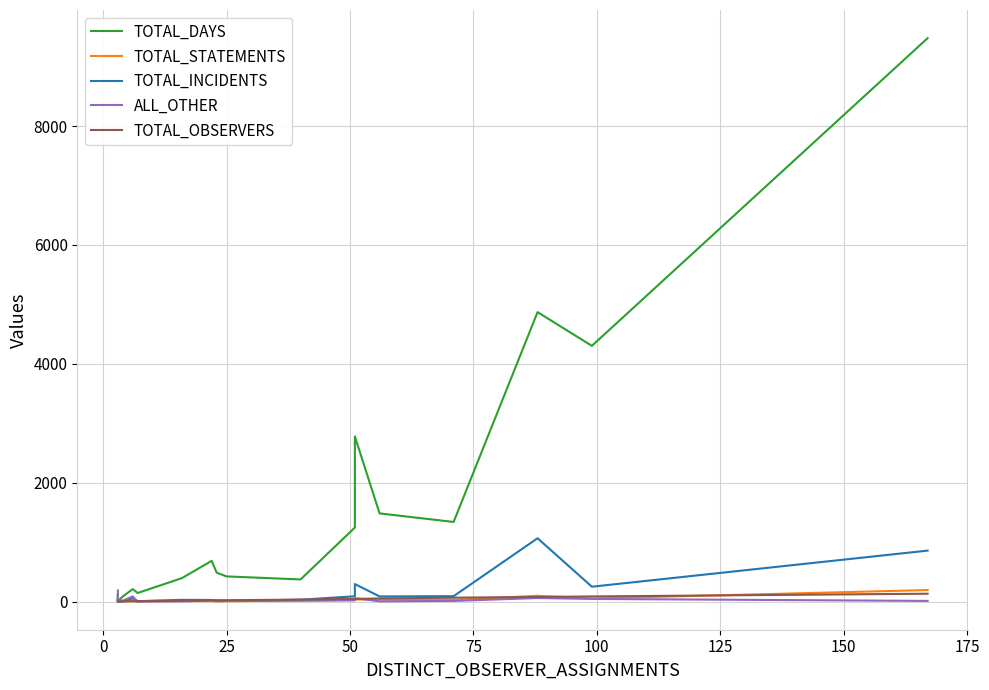

True or false: TOTAL_INCIDENTS and TOTAL_DAYS cross at least once.

False